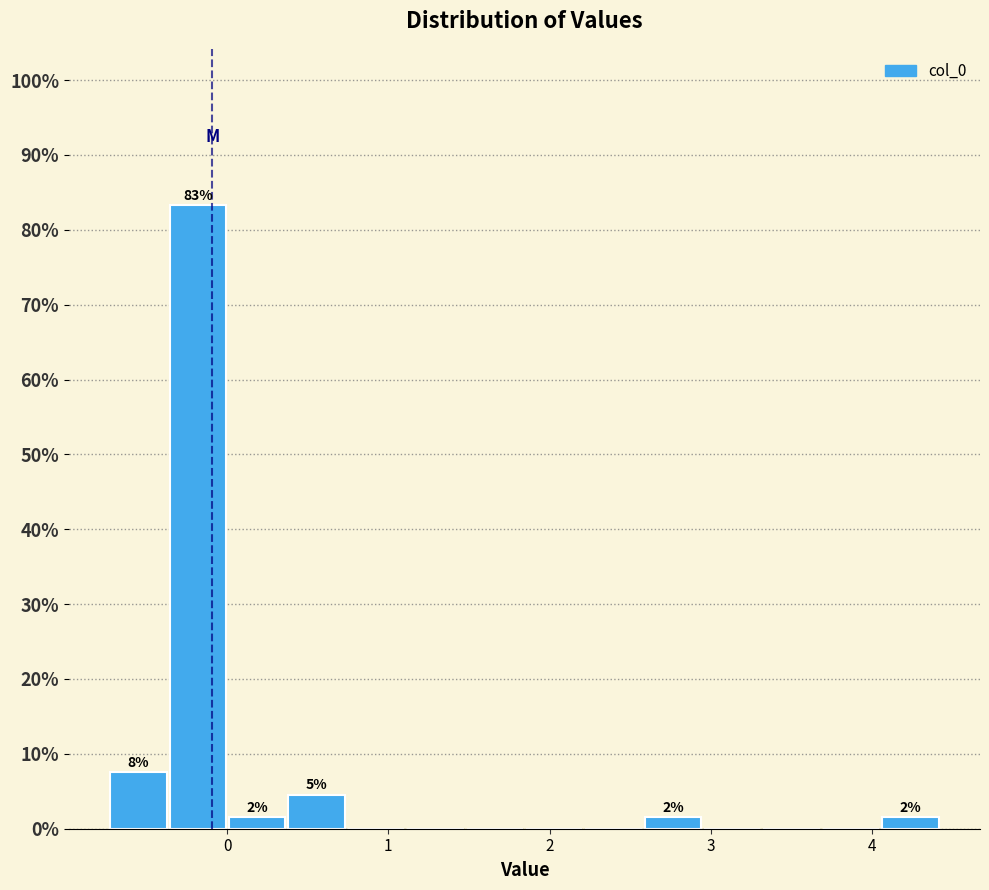

Around what value on the x-axis is the tallest bar? Give the approximate position of its centre, as read against the axis.

-0.2